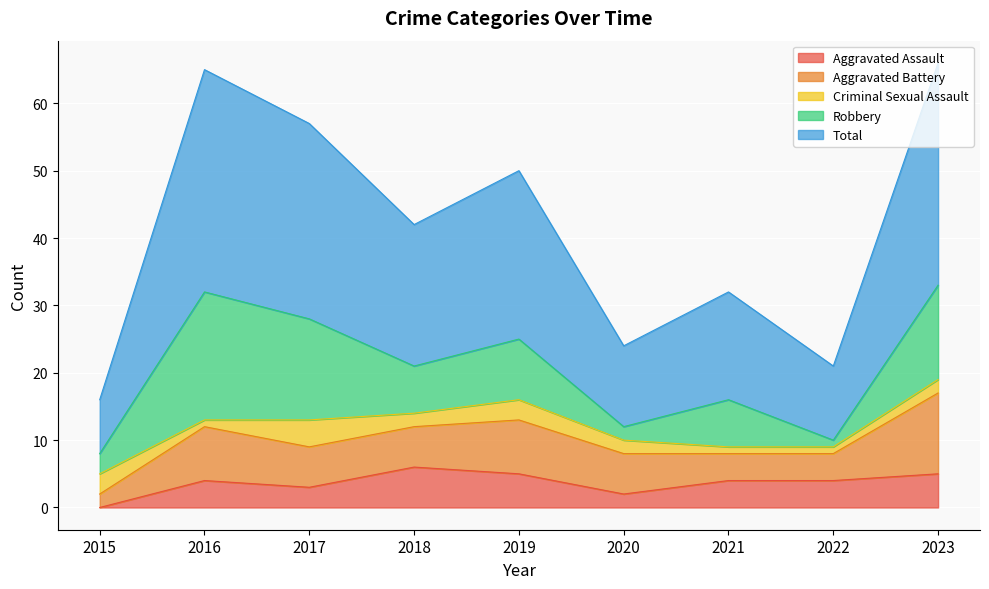

The value of Total at 2015 is 14. True or false?

False